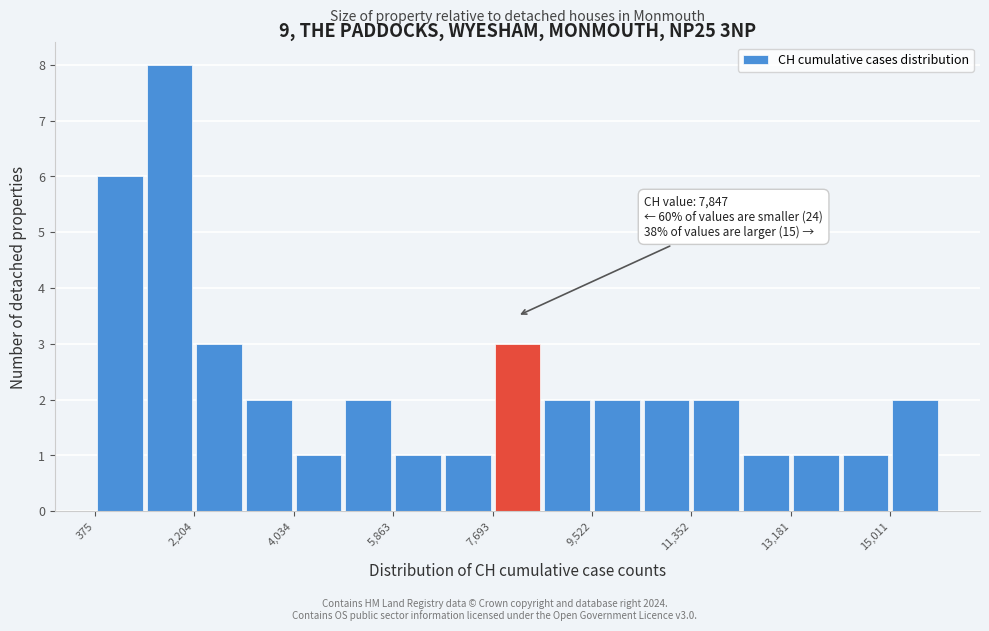

Over which range of the x-axis is the bar tallest?

1200 to 2200